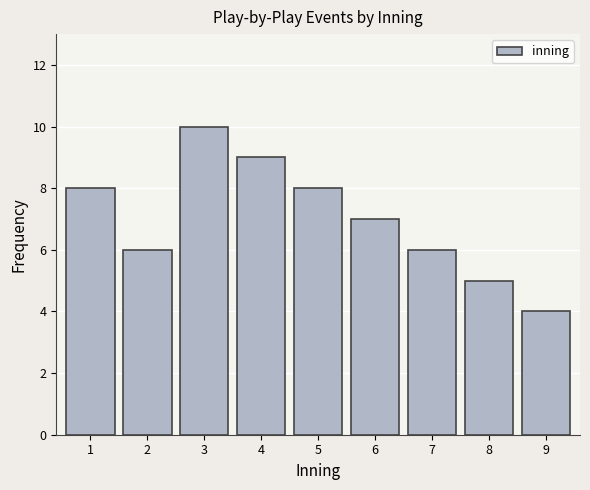

Reading left to right, transcribe all the data shown in this chart.

1=8	2=6	3=10	4=9	5=8	6=7	7=6	8=5	9=4